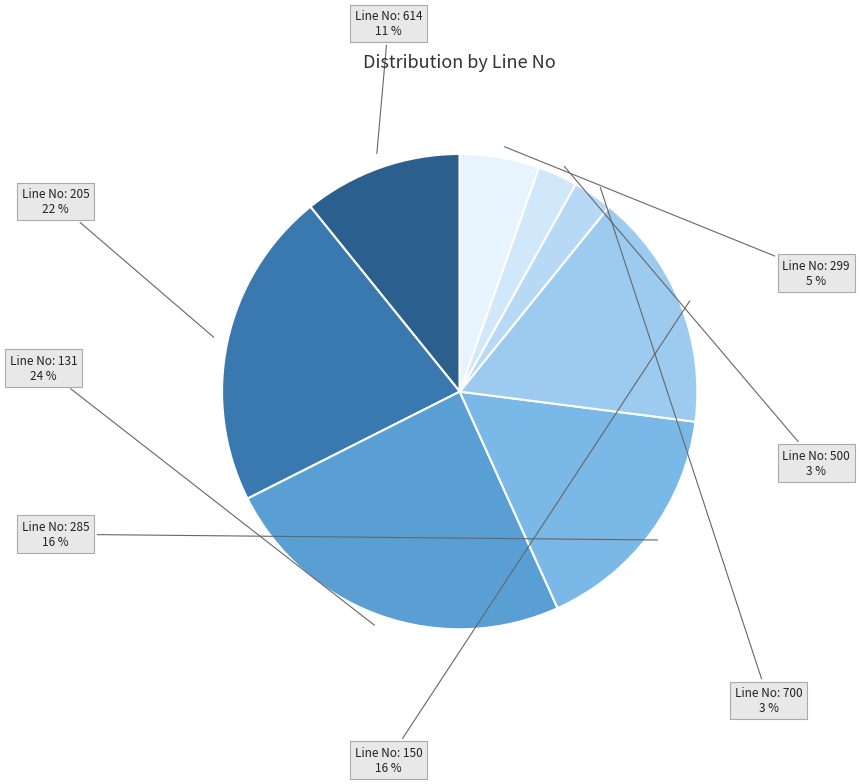

To the nearest percent, what is the difference between the largest and smallest slice percentages?

22%